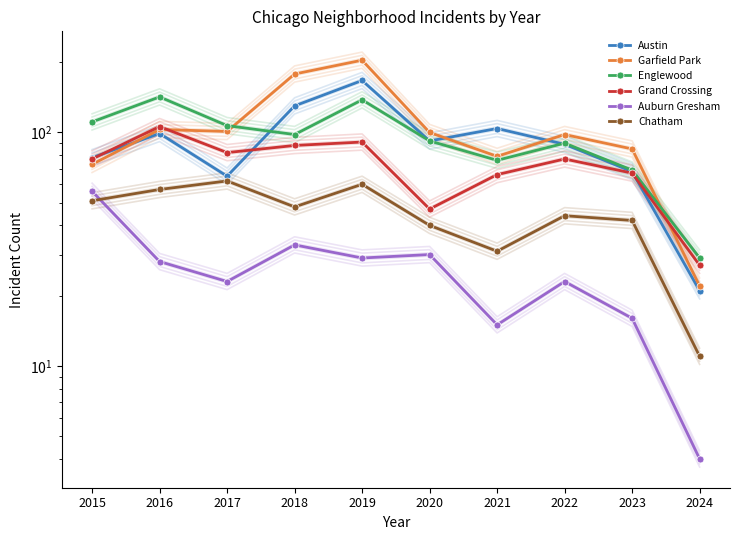

True or false: Chatham and Austin intersect in this chart.

False